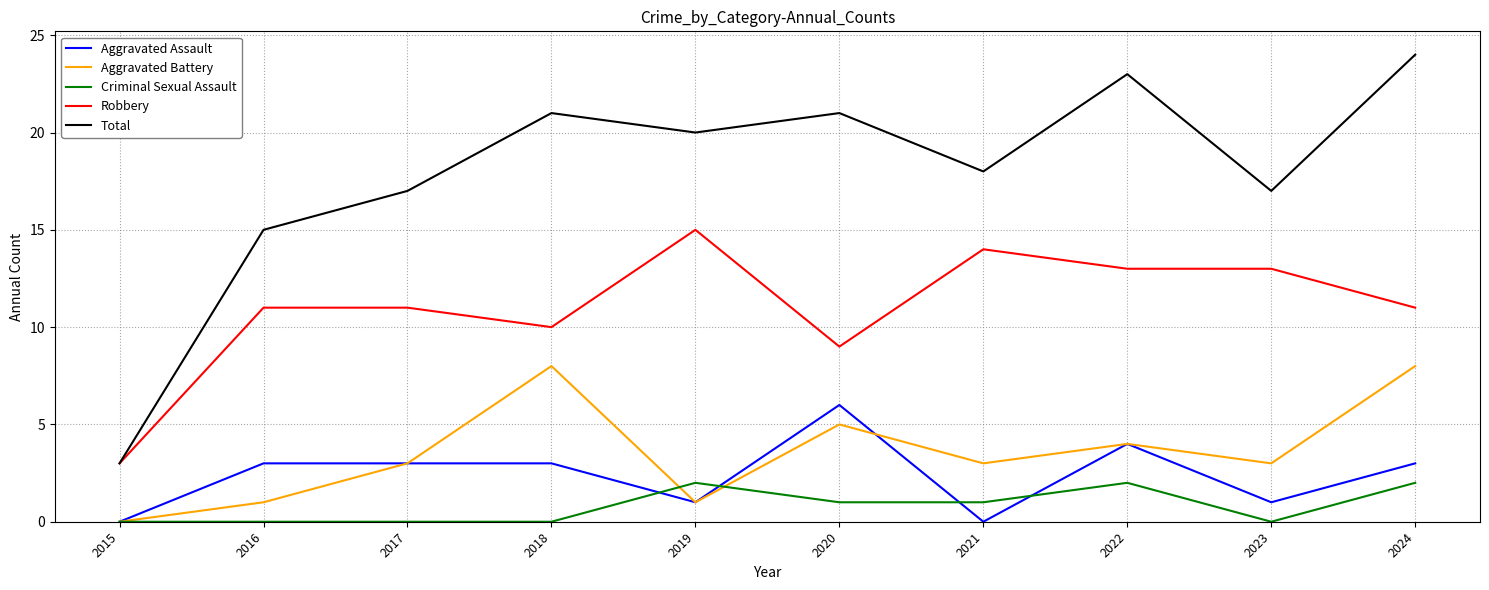

How many lines are shown in the chart?

5